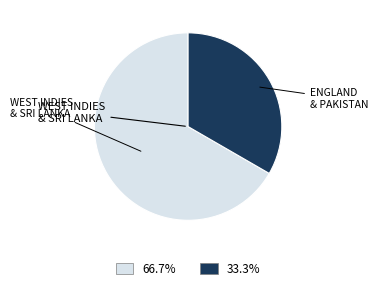

Is there a majority slice in this chart?

Yes